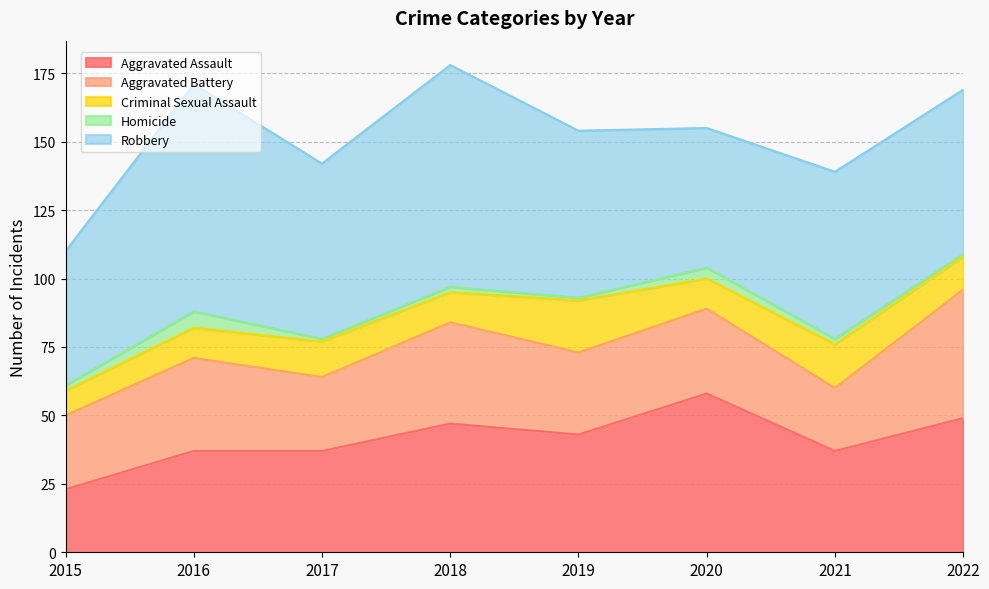

Rank the categories by Aggravated Battery value from lowest to highest.

2021, 2015, 2017, 2019, 2020, 2016, 2018, 2022